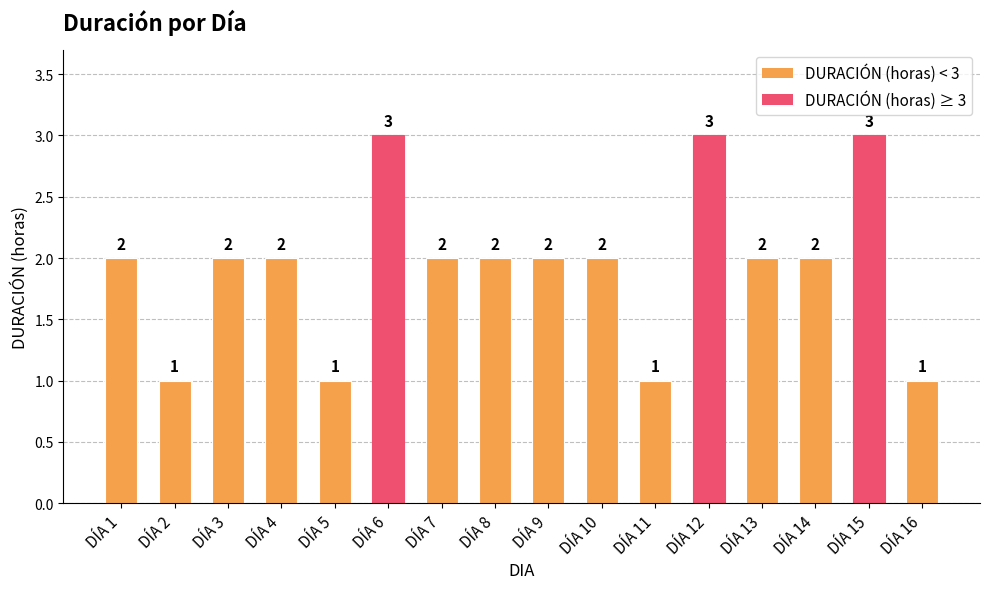

Which has a higher value, DÍA 13 or DÍA 5?

DÍA 13